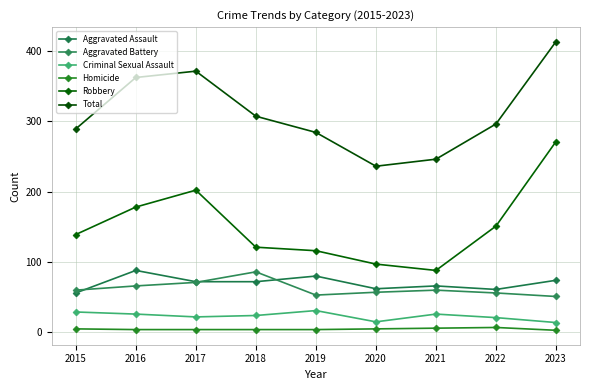

At 2017, list the series in order from smallest to largest.

Homicide, Criminal Sexual Assault, Aggravated Battery, Aggravated Assault, Robbery, Total